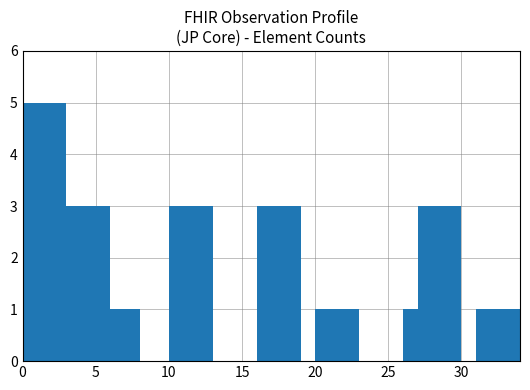

Count the values in the range 1 to 3.

8